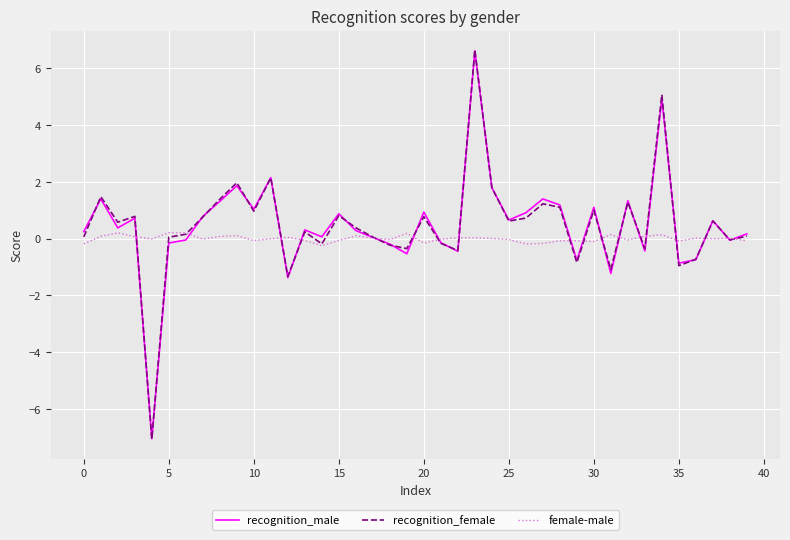

What is the greatest value displayed?

6.6